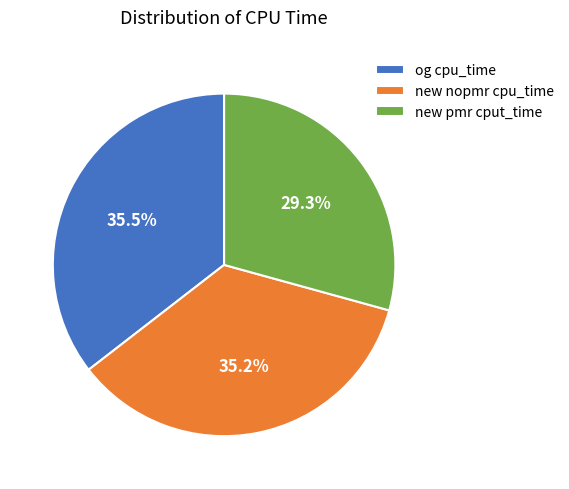

Approximately how many times larger is the value at og cpu_time compared to new nopmr cpu_time?

1.0